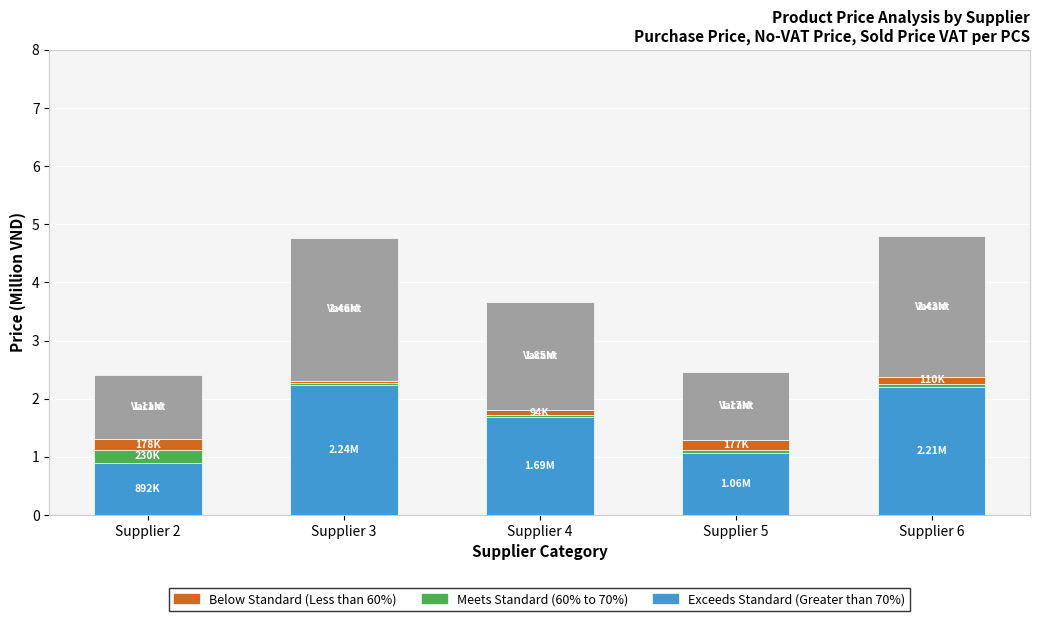

What is the total value across all series at Supplier 2?

2.4